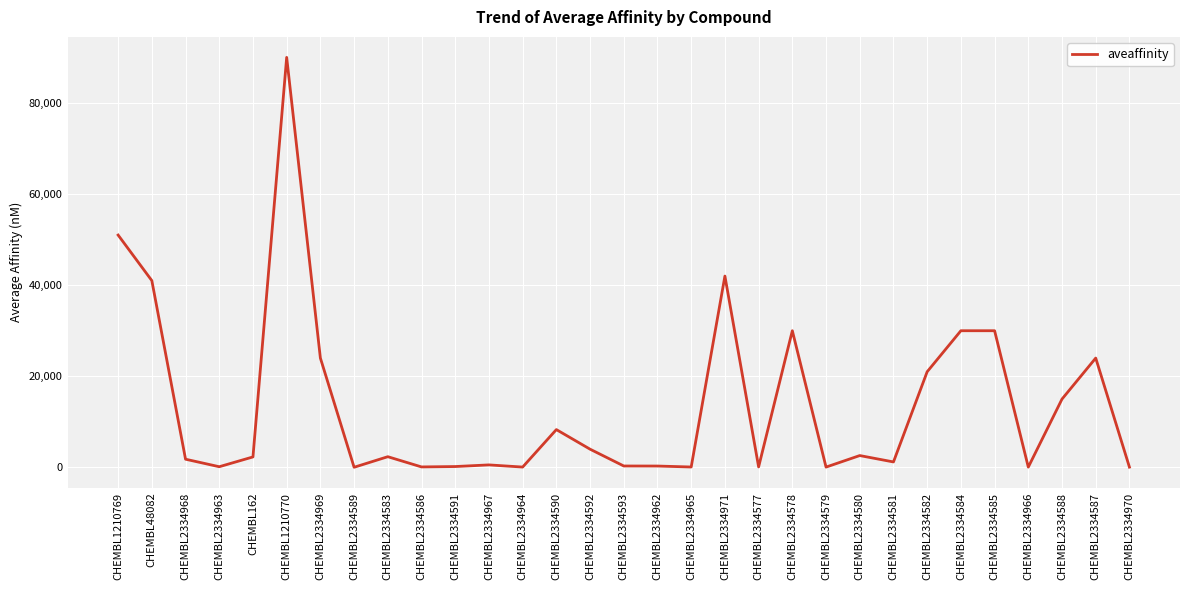

Read the value at CHEMBL2334965.

89.0